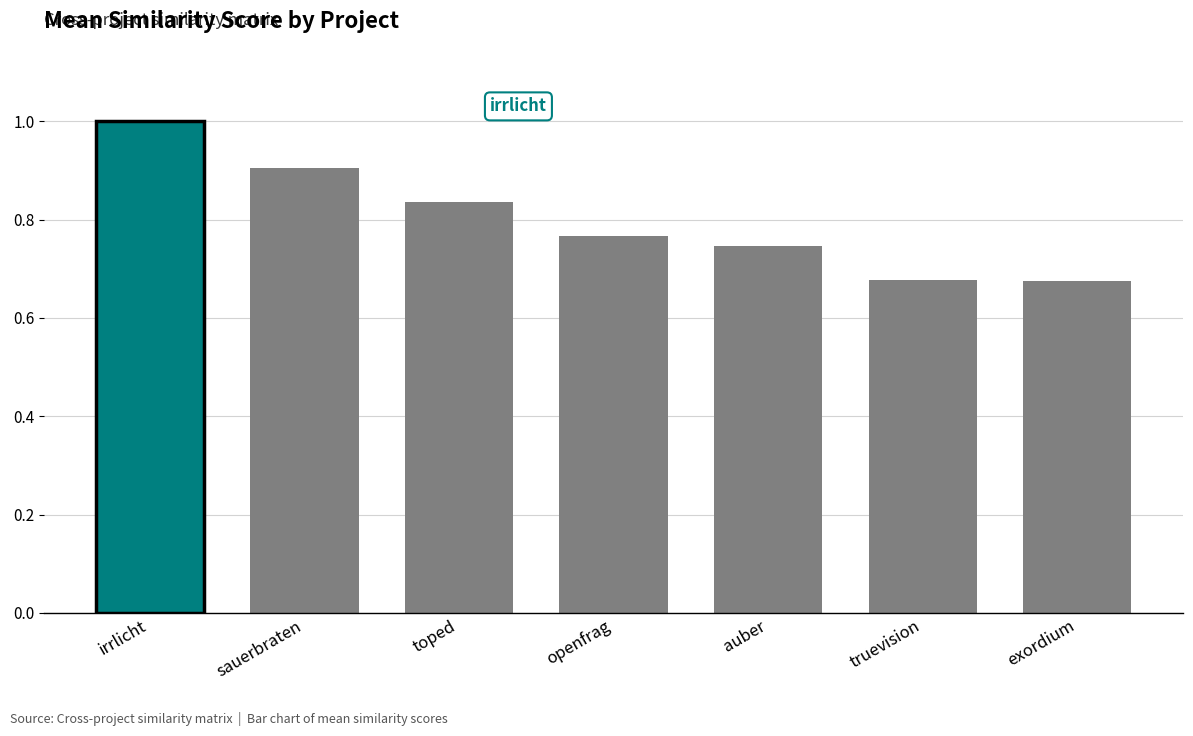

What position from the left is auber?

5